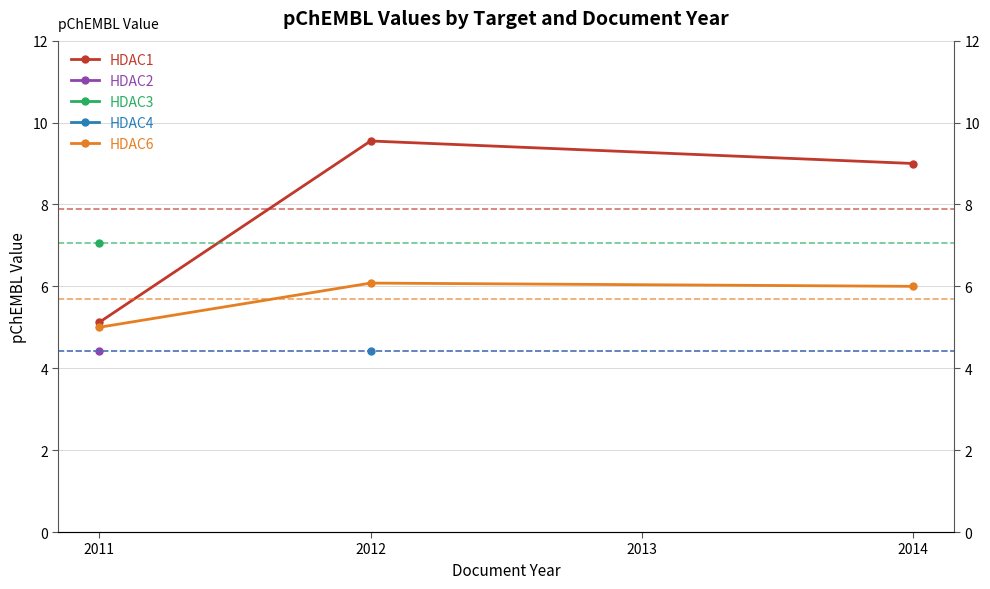

Between 2012 and 2014, which series saw the biggest shift?

HDAC1